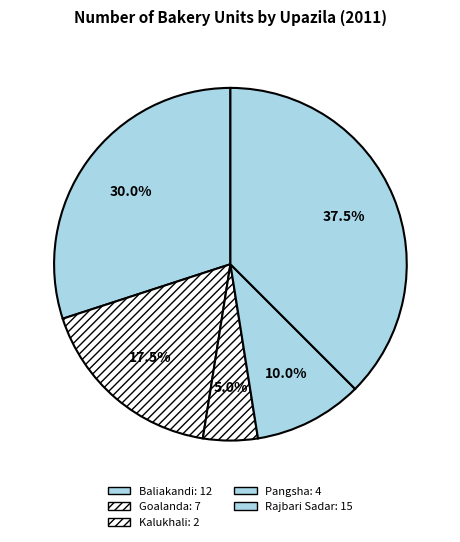

To the nearest percent, what is the average slice percentage?

20%